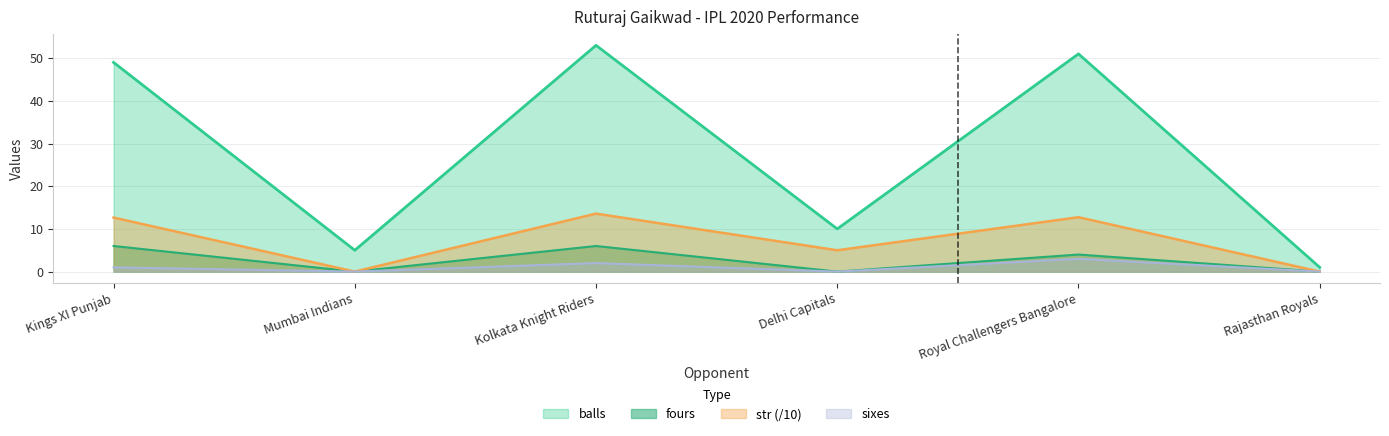

True or false: str and sixes intersect in this chart.

False